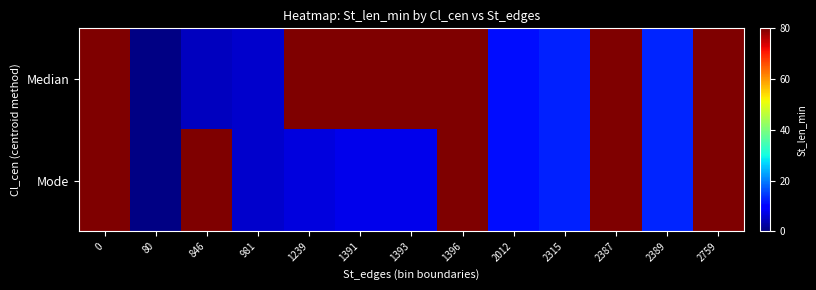

What is the total value across all series at 1391?

87.6